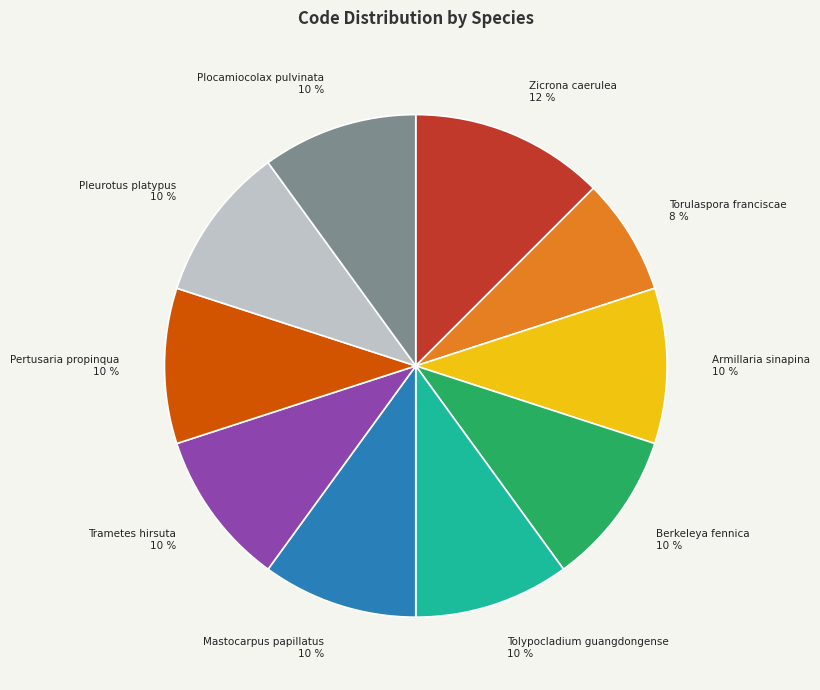

The Berkeleya fennica slice represents 1% of the pie. True or false?

False